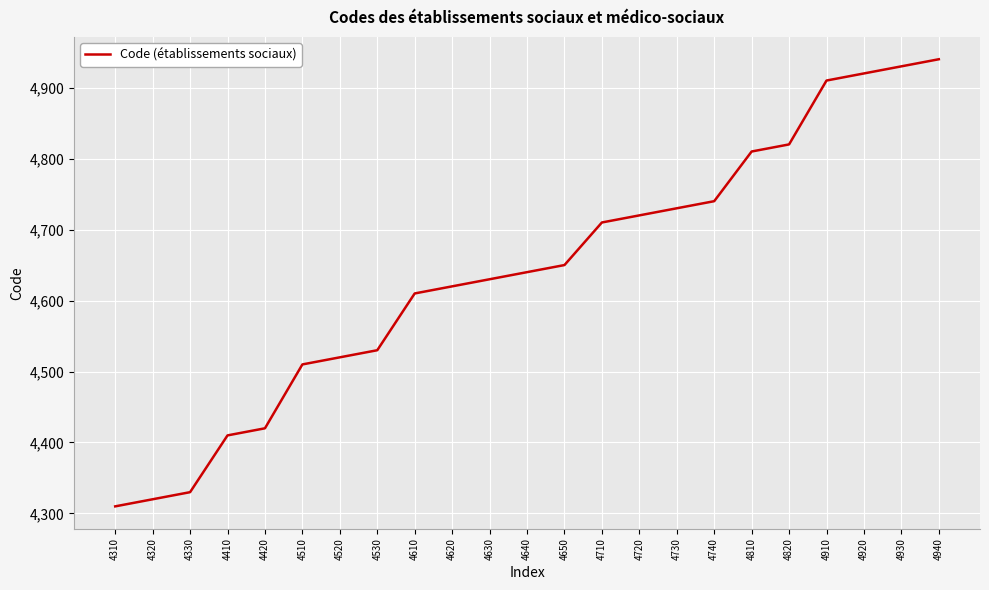

What is the difference between the maximum and minimum values?

630